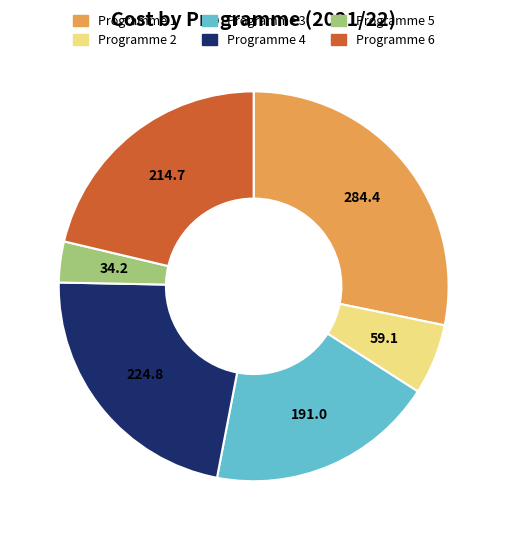

Is there a majority slice in this chart?

No